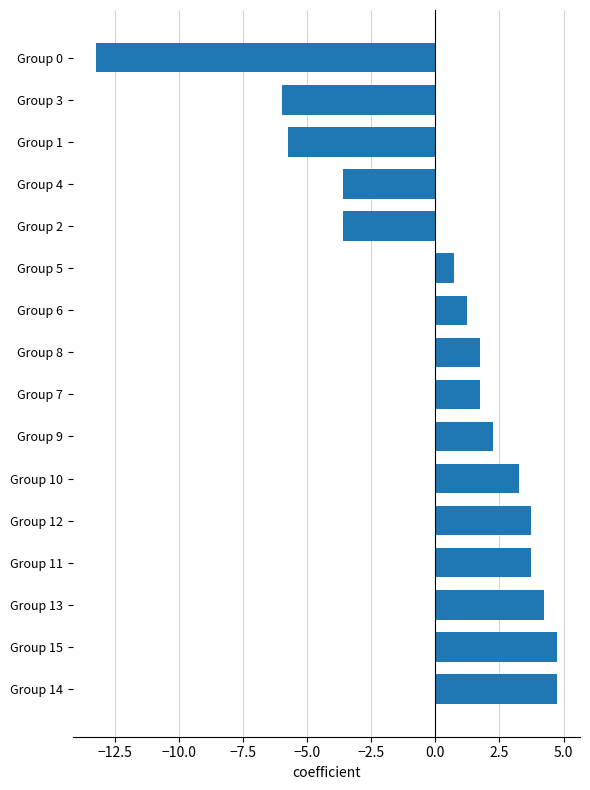

What is the sum of the values at Group 15 and Group 8?

6.5